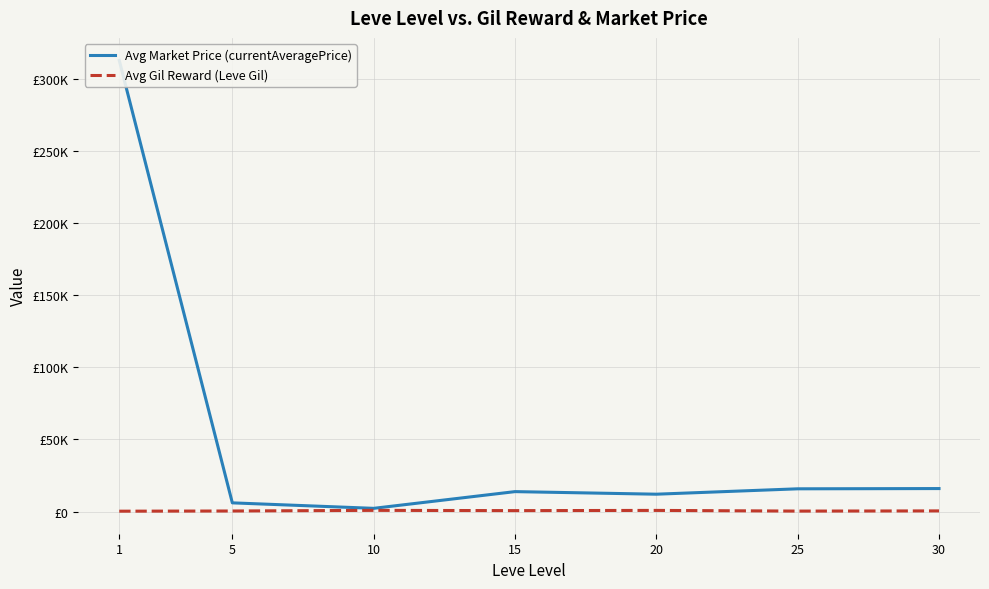

At which label is Avg Market Price (currentAveragePrice) closest to 157561?

30